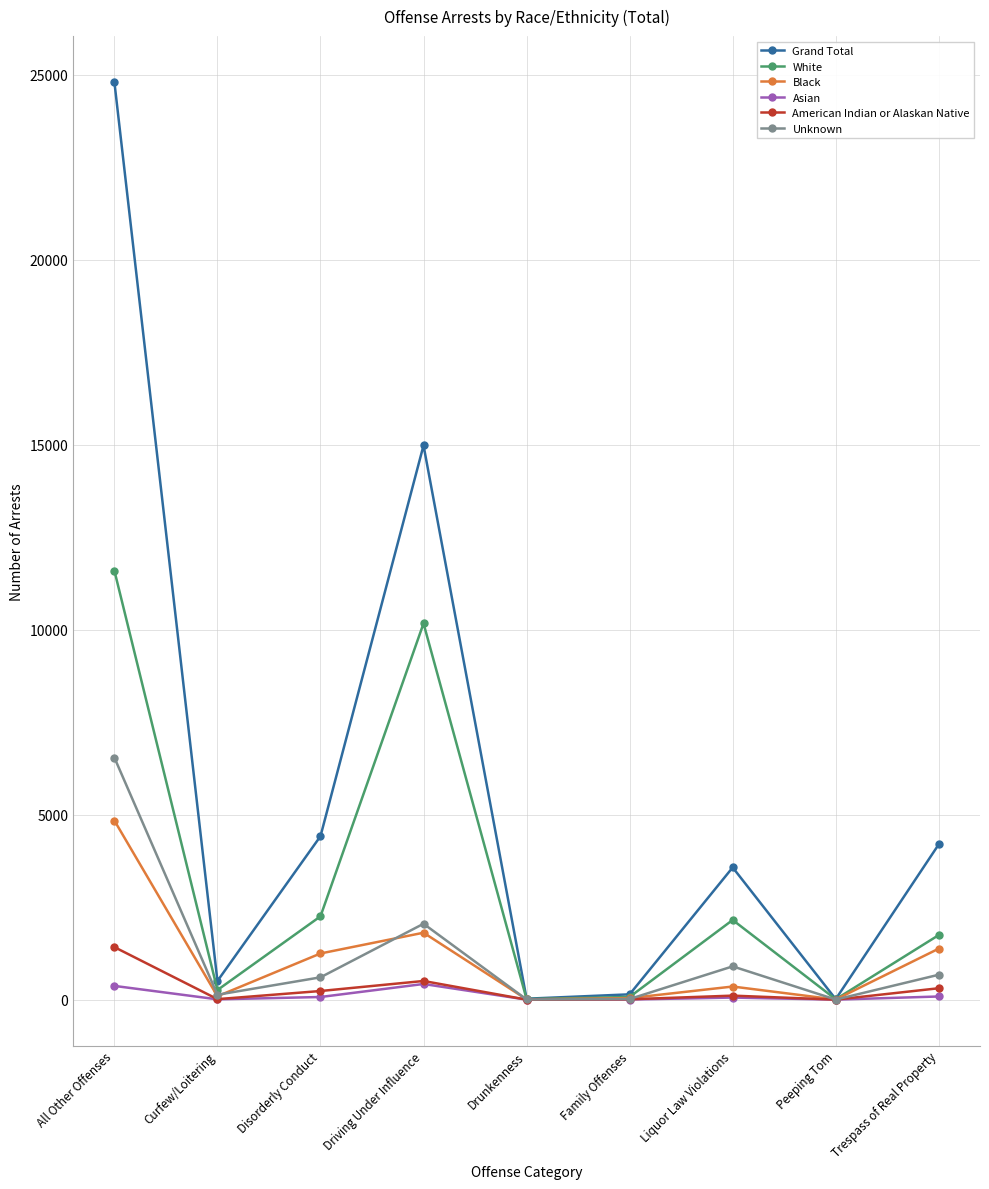

Count the number of categories in the chart.

9